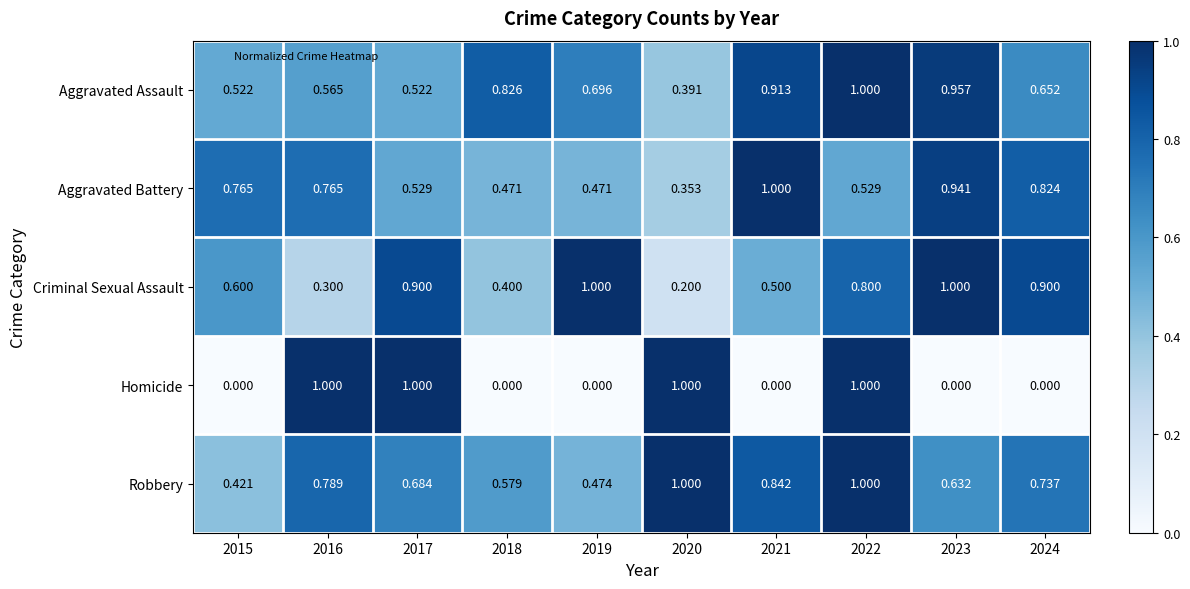

Which series has the largest total across all categories?

Robbery